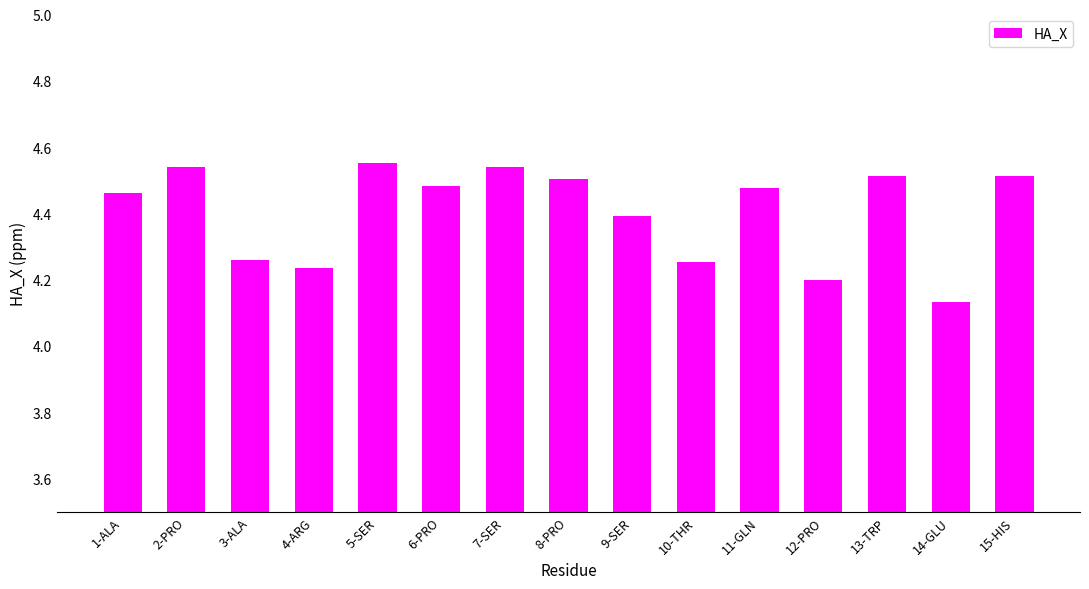

What position from the left is 13-TRP?

13